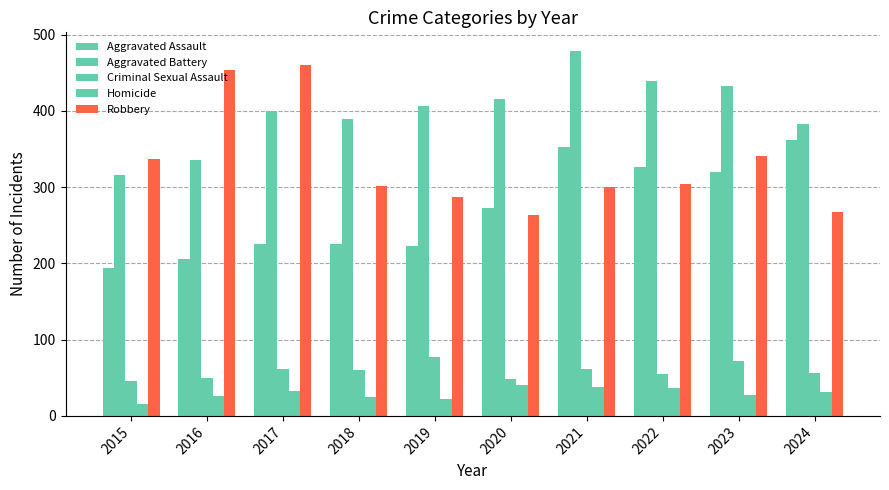

How many data points does each series have?

10